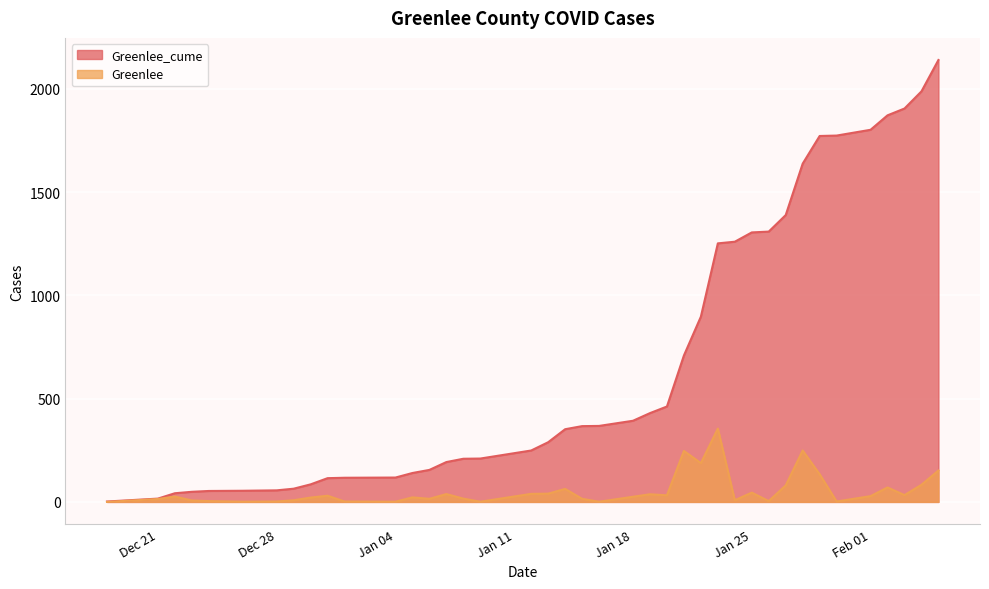

Which series has the largest total across all categories?

Greenlee_cume